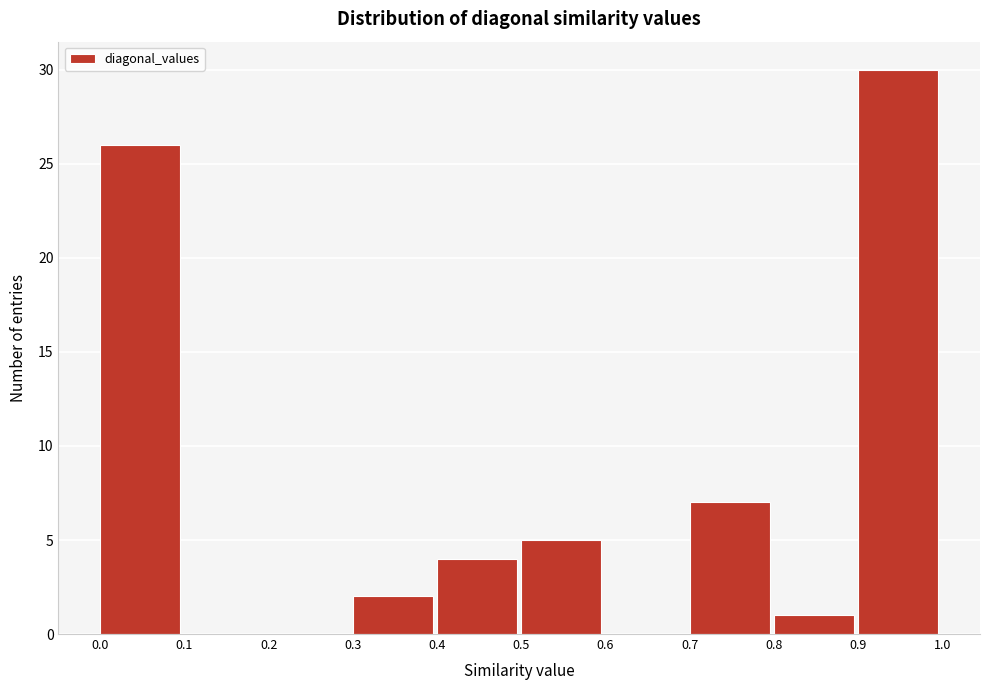

Reading left to right, transcribe this chart: for each bar, give the range it covers on the x-axis and its height. The values are not printed on the chart, so give them approximately, as read against the axis.

0.0 to 0.1: 26
0.1 to 0.2: 0
0.2 to 0.3: 0
0.3 to 0.4: 2
0.4 to 0.5: 4
0.5 to 0.6: 5
0.6 to 0.7: 0
0.7 to 0.8: 7
0.8 to 0.9: 1
0.9 to 1.0: 30